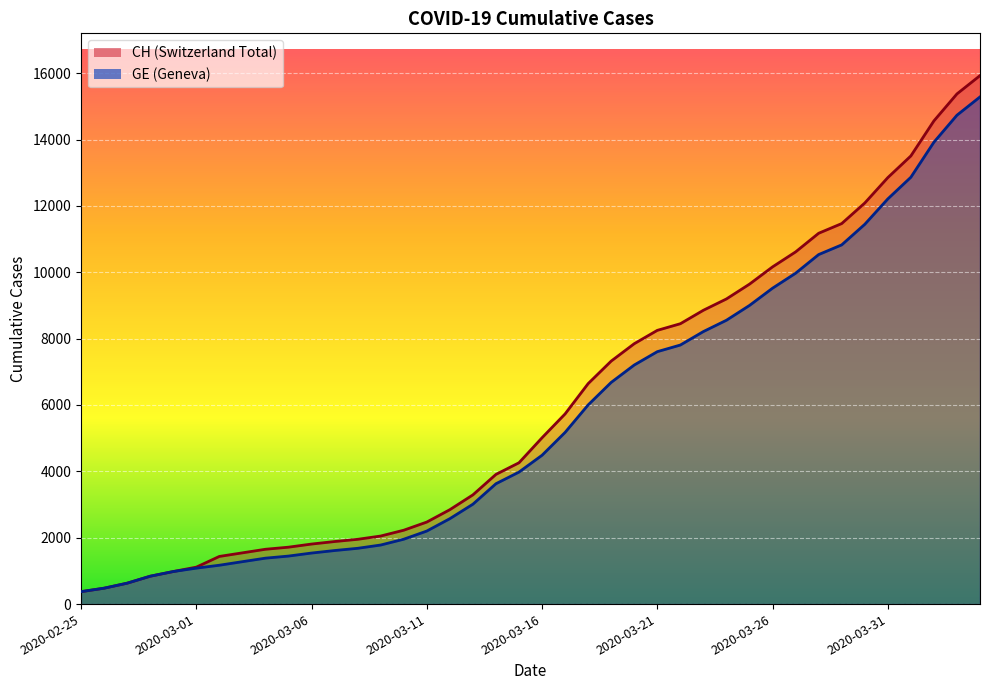

How many values in the GE series exceed 4485?

19